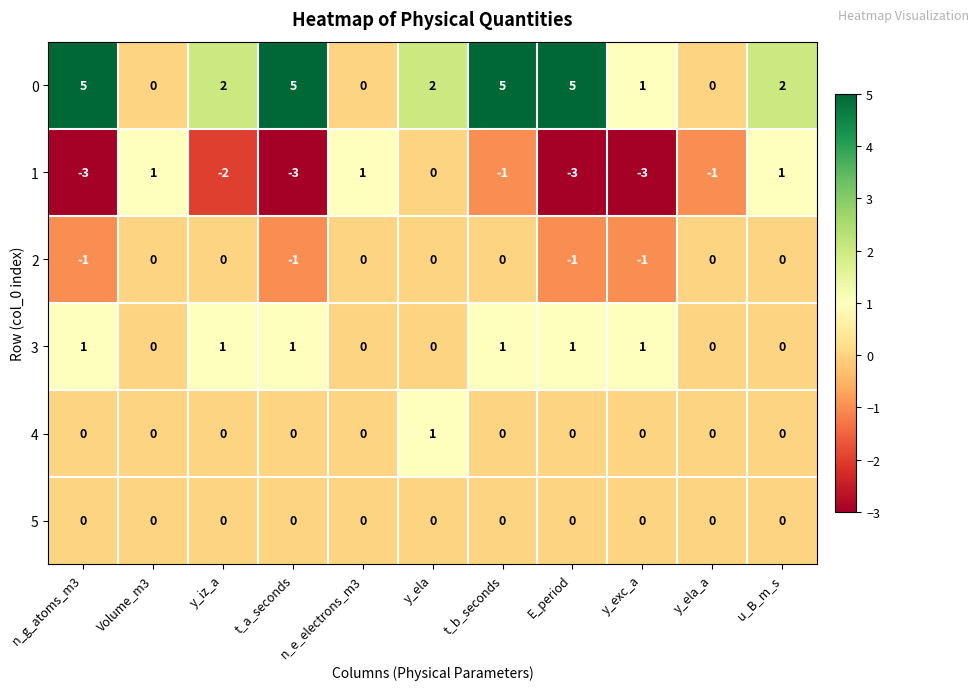

What is the spread (max minus min) of values at y_ela?

2